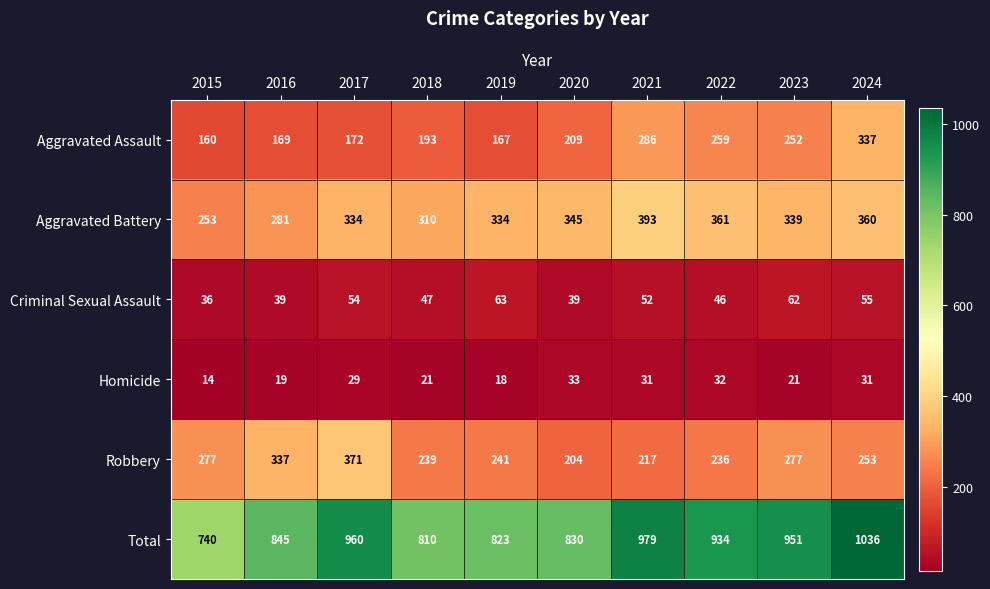

At which category does the chart reach its minimum across all series?

2015